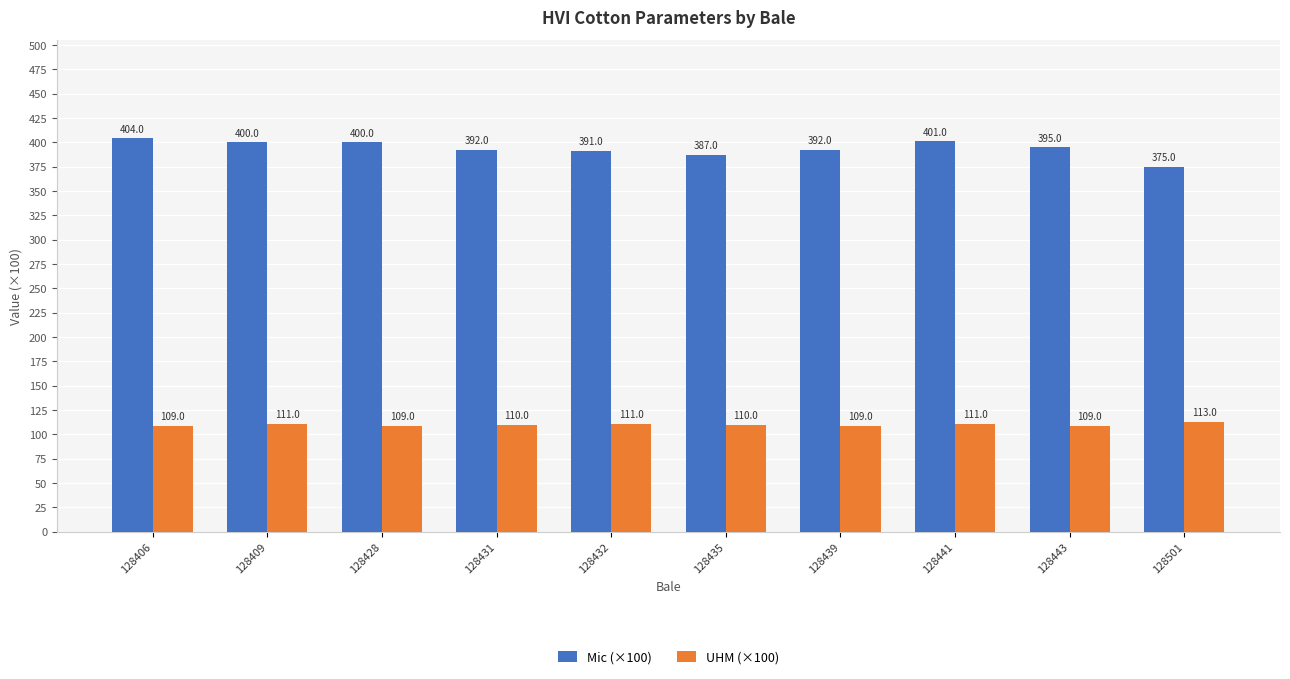

What is the difference between the UHM (×100) values at 128501 and 128431?

3